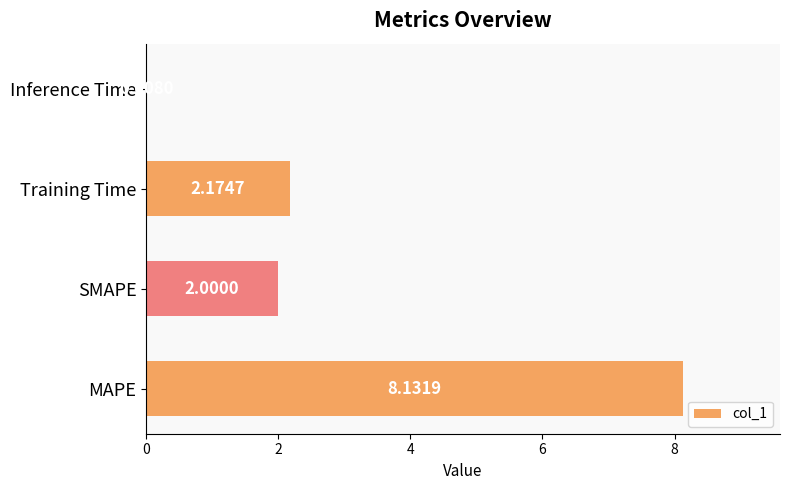

What is the sum of all values?

12.3